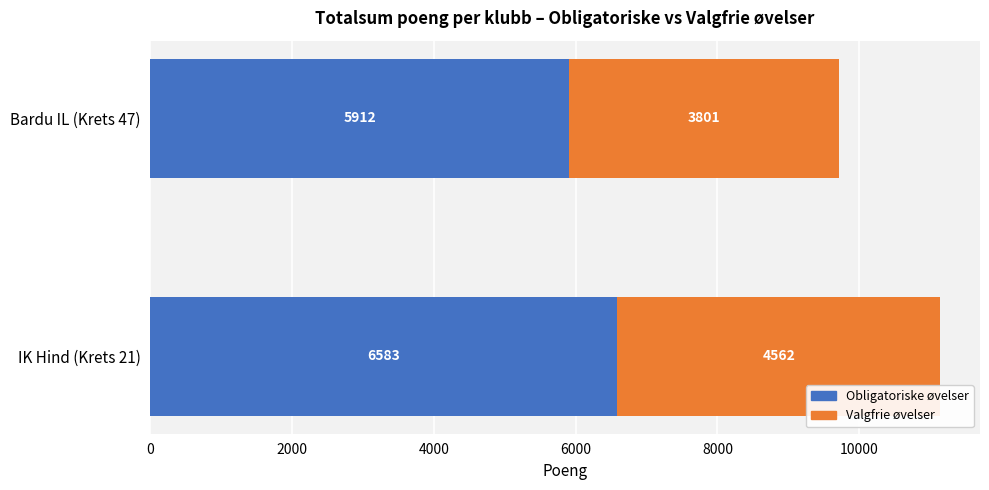

Rank the categories by Obligatoriske øvelser value from lowest to highest.

Bardu IL (Krets 47), IK Hind (Krets 21)